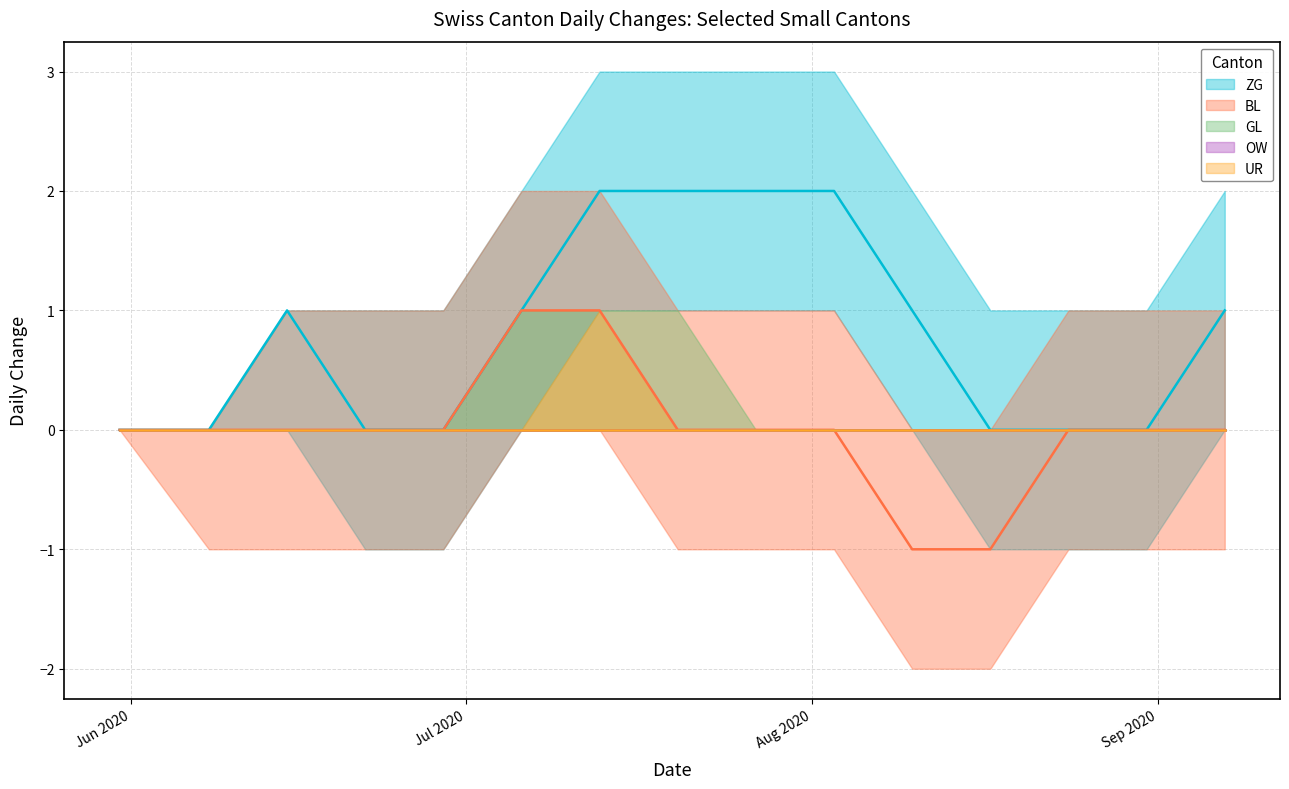

What is the minimum value shown in the chart?

-1